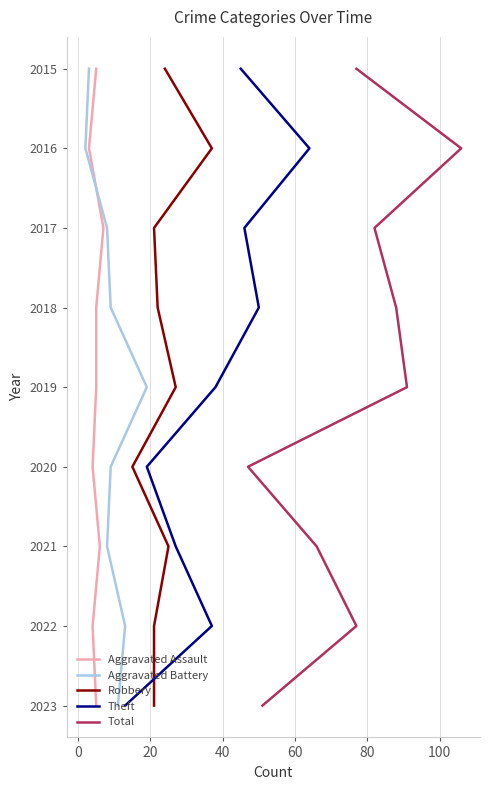

Between 20 and 100, which series saw the biggest shift?

Aggravated Assault